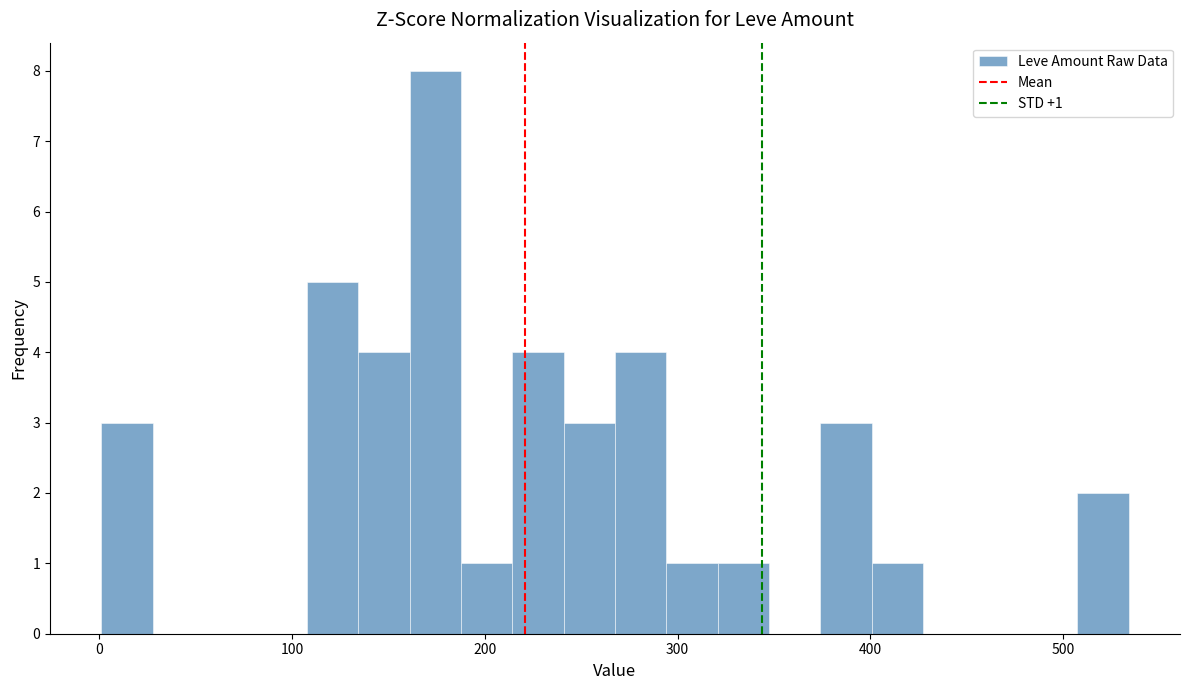

Read against the x-axis, roughly where is the centre of the tallest bar?

170